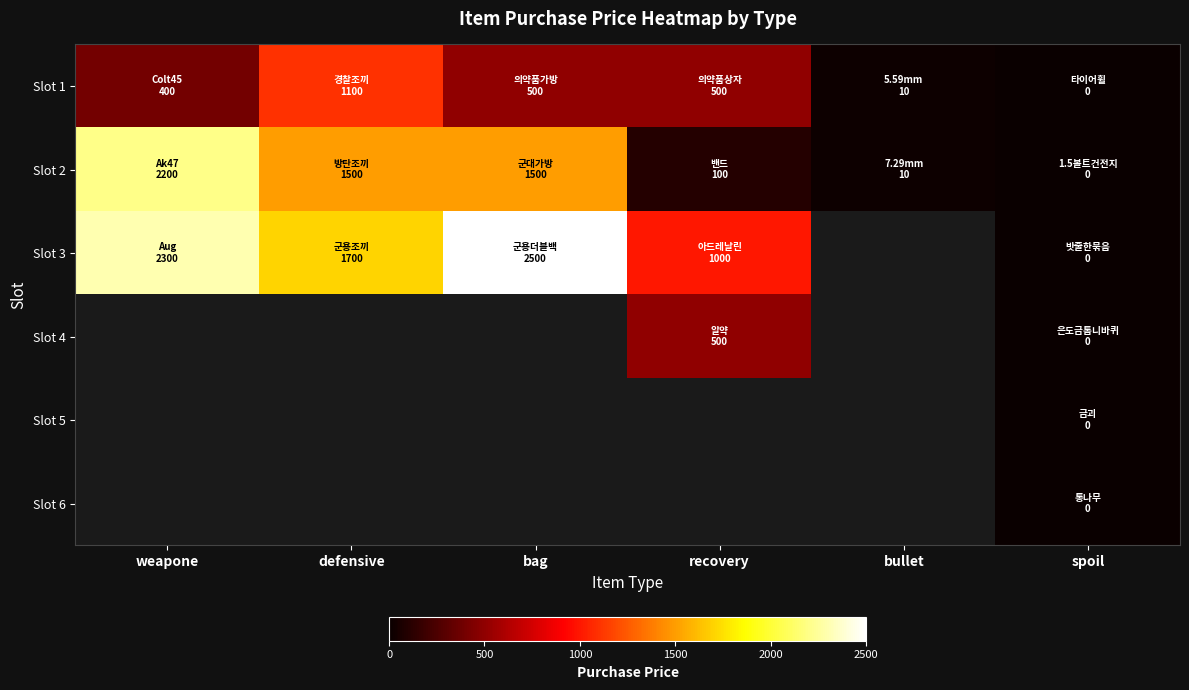

Which series changed the most between defensive and bag?

Slot 3